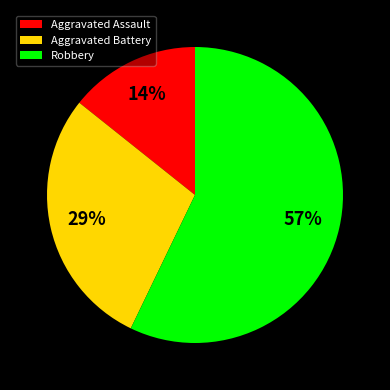

Which slice is the smallest?

Aggravated Assault